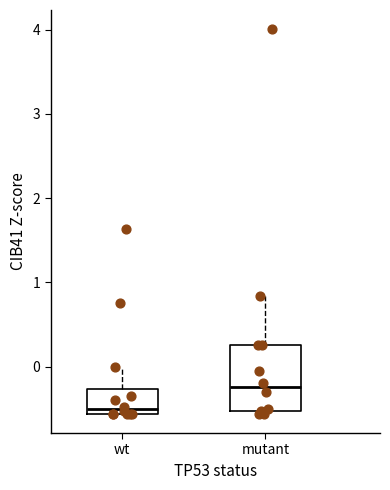

Reading left to right, transcribe this box plot: for each box, give where its median line is, the range the box spans, and where its two whiskers end, as read against the y-axis. The values are not printed on the chart, so give them approximately, as read against the axis.

wt: median -0.5, box -0.6 to -0.3, whiskers -0.6 to 0.0
mutant: median -0.2, box -0.5 to 0.3, whiskers -0.6 to 0.8